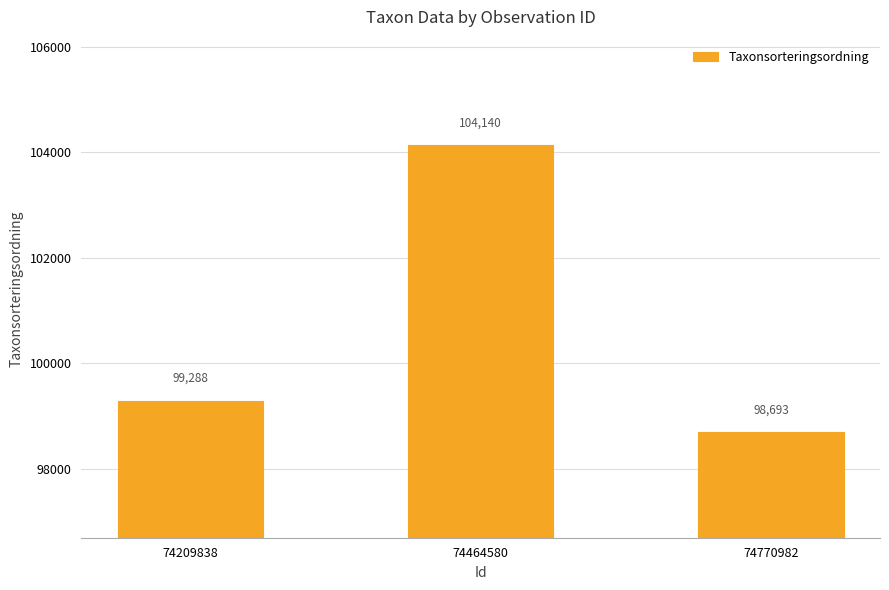

Is it true that the value at 74464580 is 104140?

True